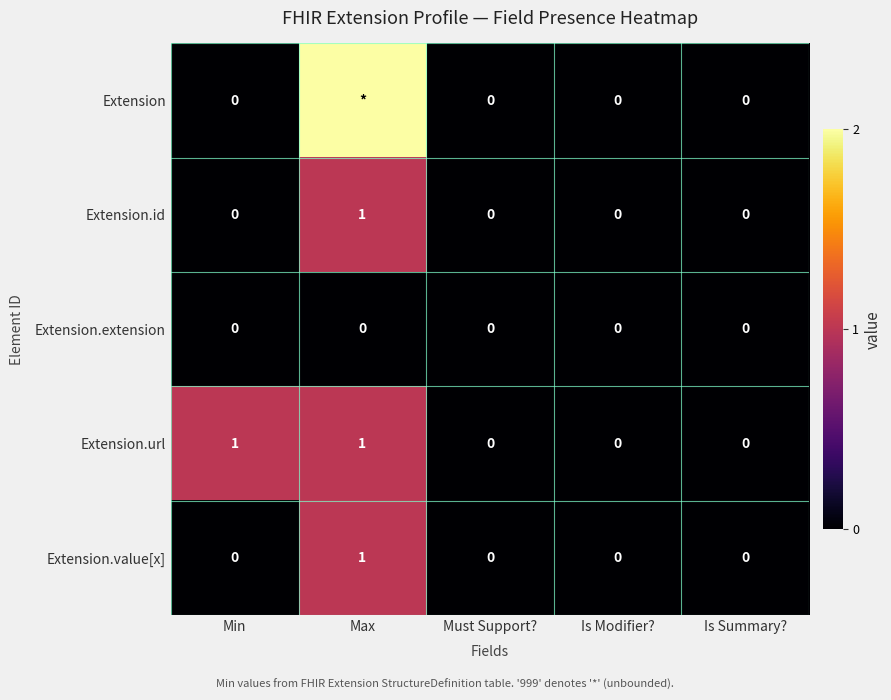

How many data points in Extension.value[x] are above 0?

1